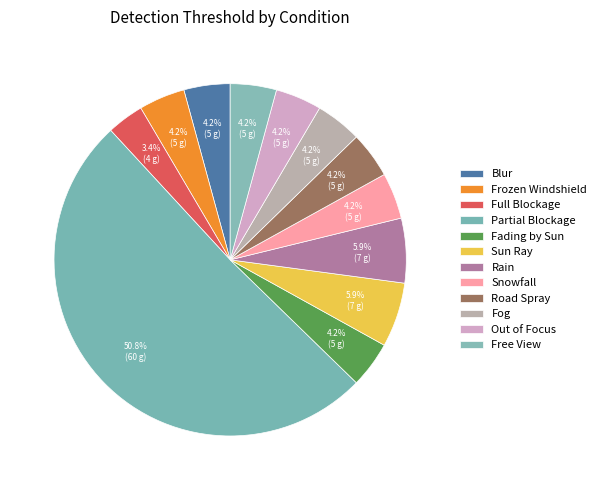

What is the ratio of the value at Road Spray to the value at Full Blockage?

1.2